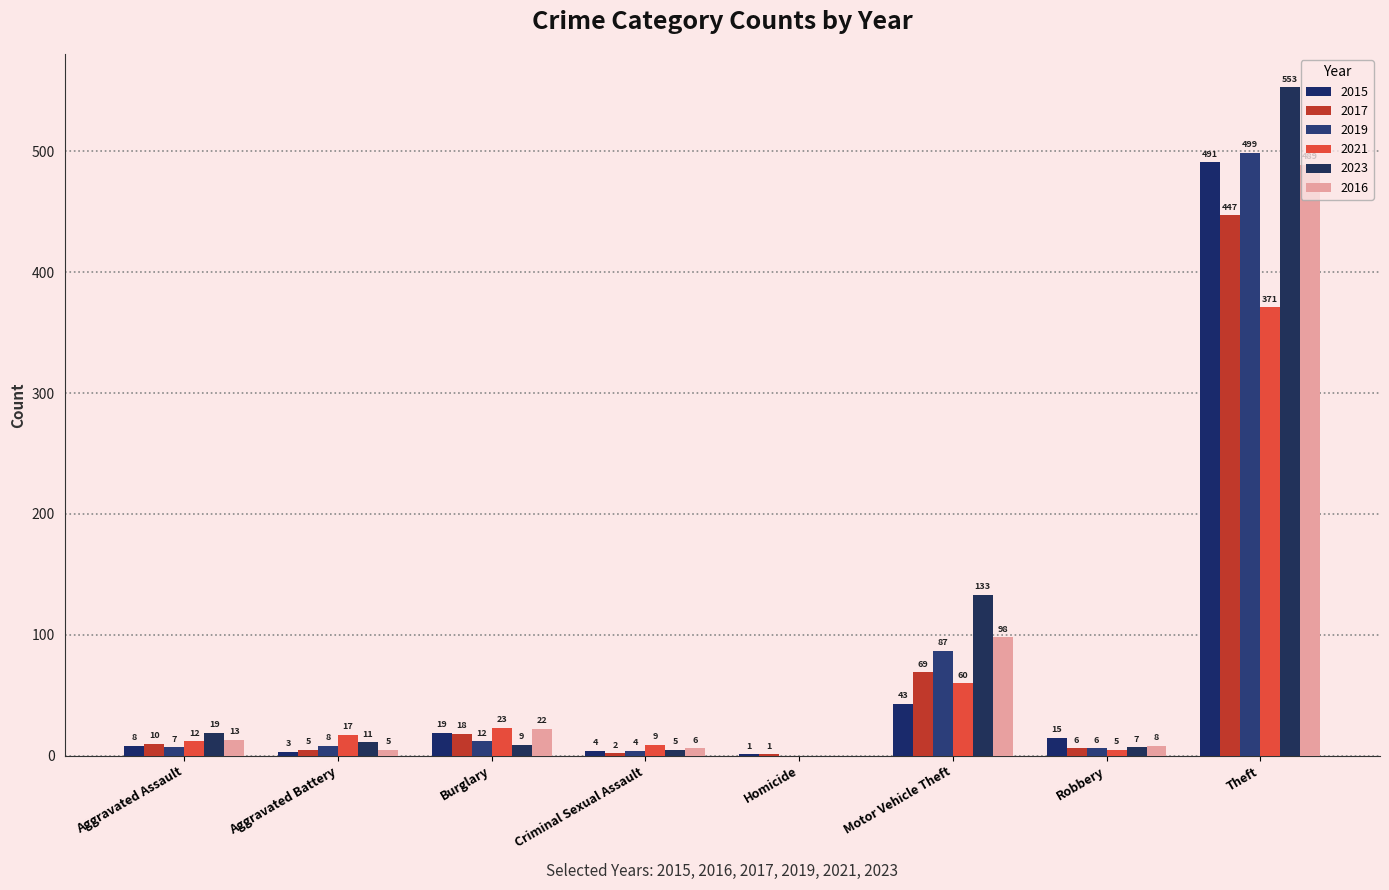

What is the sum of the 2015 values at Aggravated Battery and Robbery?

18